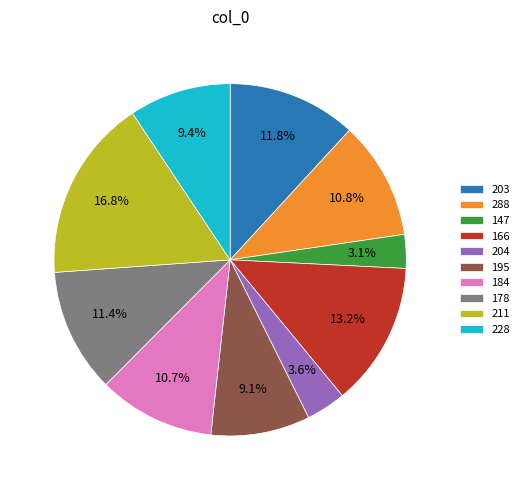

Combined, what portion of the pie is 147 and 211?

19.9%